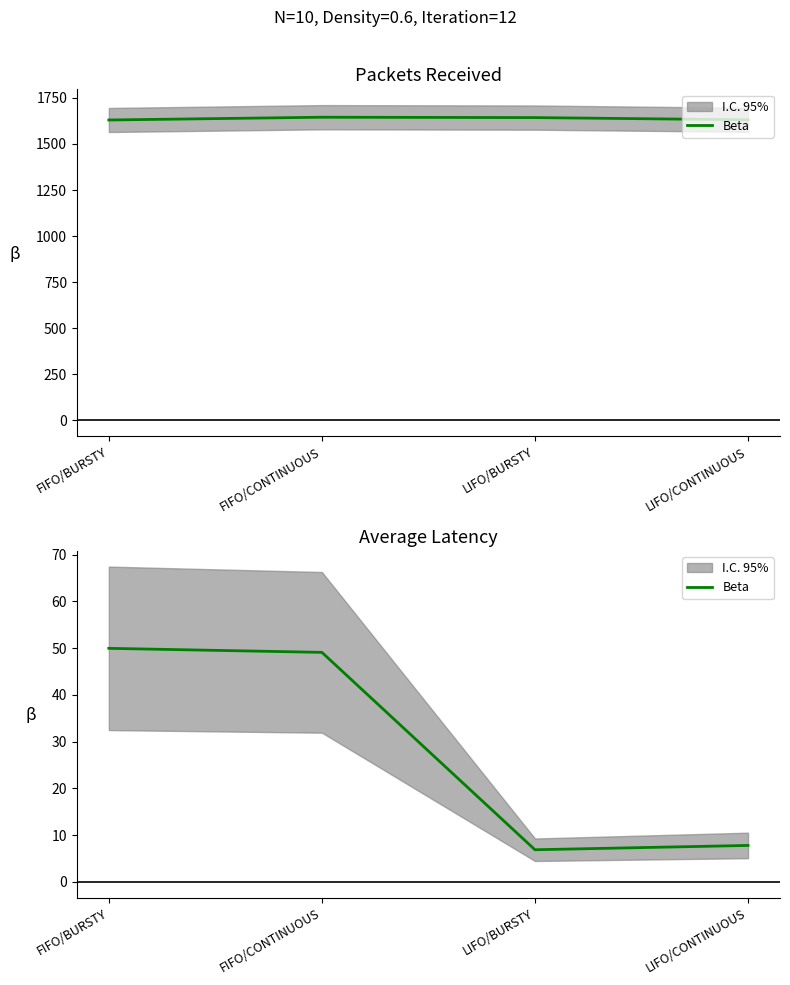

What is the change in value from FIFO/CONTINUOUS to LIFO/CONTINUOUS?

-41.3